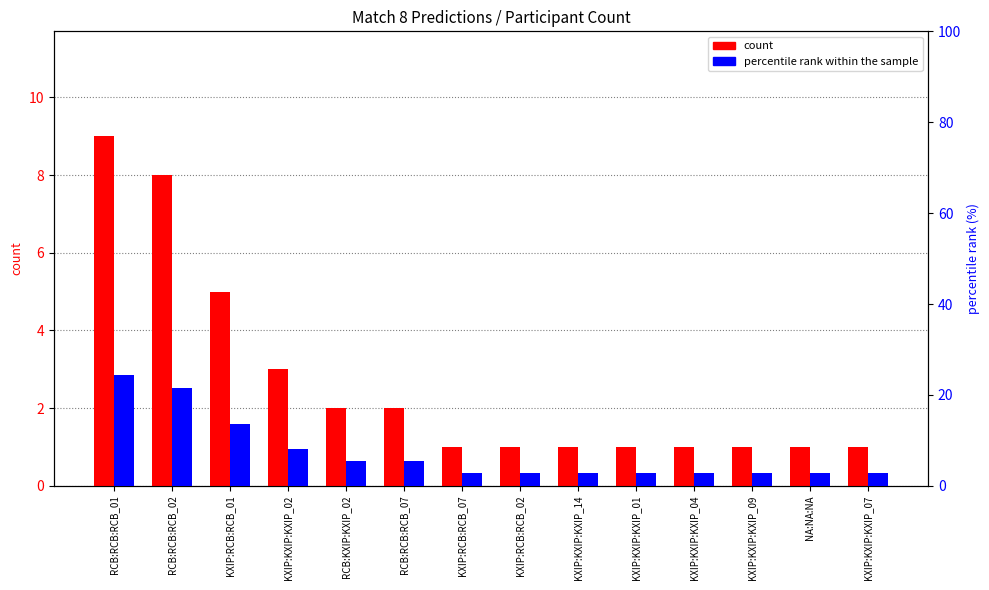

Which label corresponds to the largest value in the chart?

RCB:RCB:RCB_01